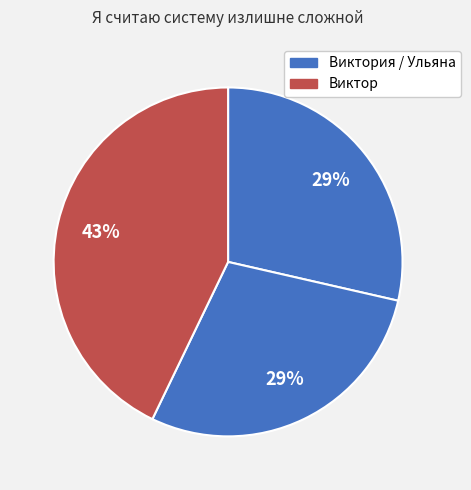

How many slices are in this pie chart?

3